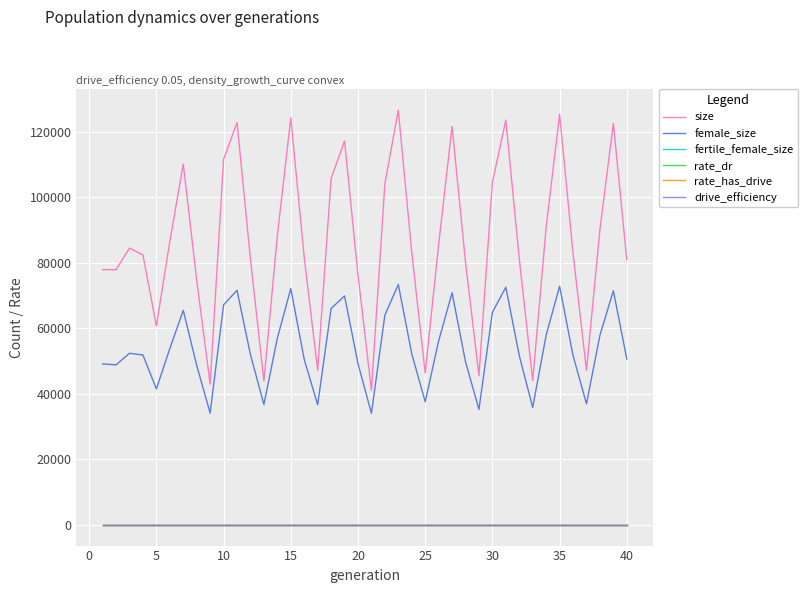

At how many categories does at least one series exceed 23792?

40